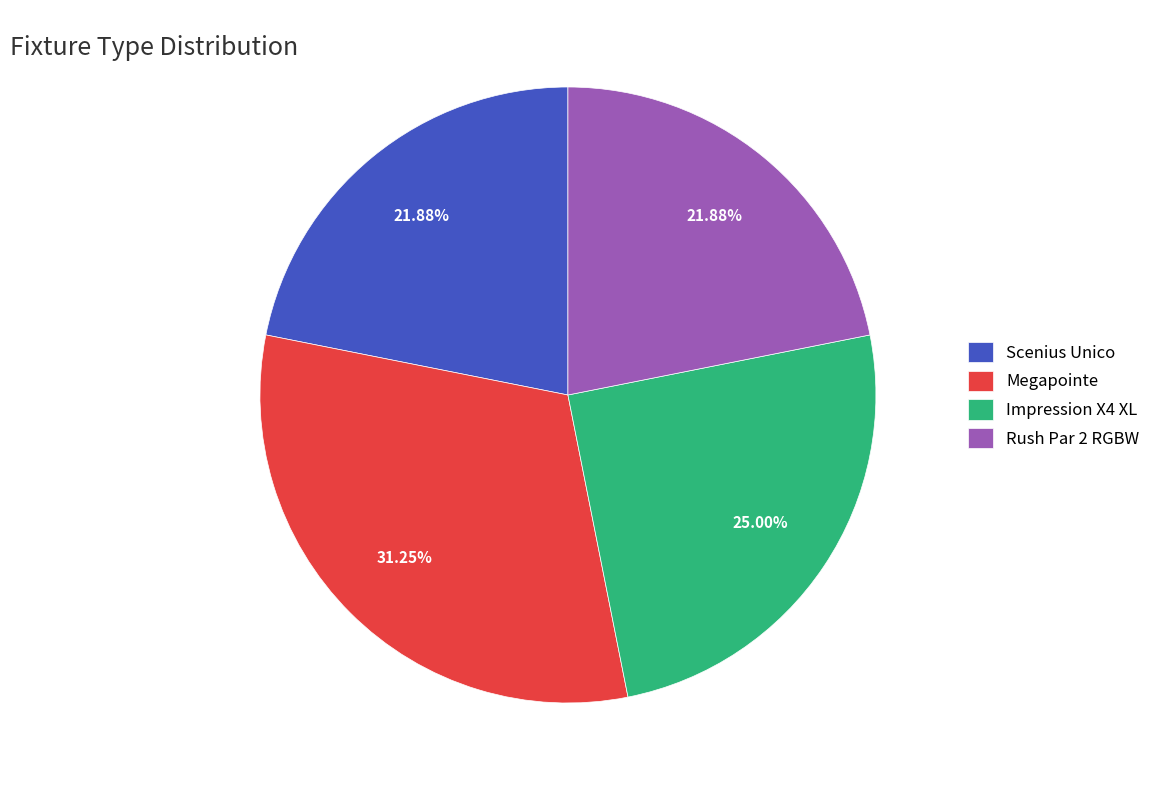

Does Impression X4 XL represent more than half of the total?

No